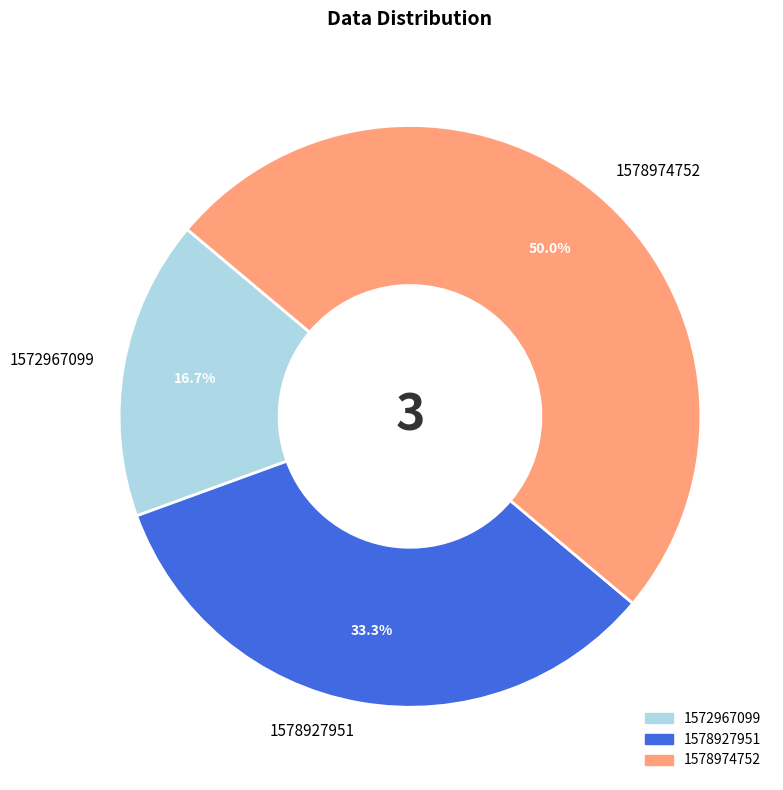

What portion of the pie excludes 1578927951?

66.7%